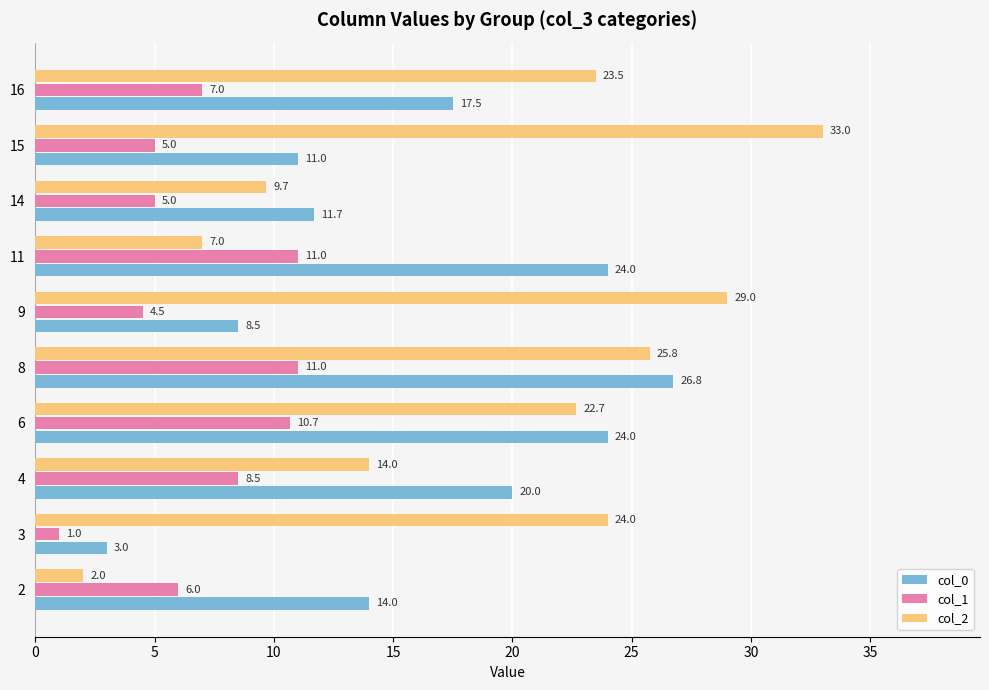

What is the difference between the col_1 values at 8 and 4?

2.5